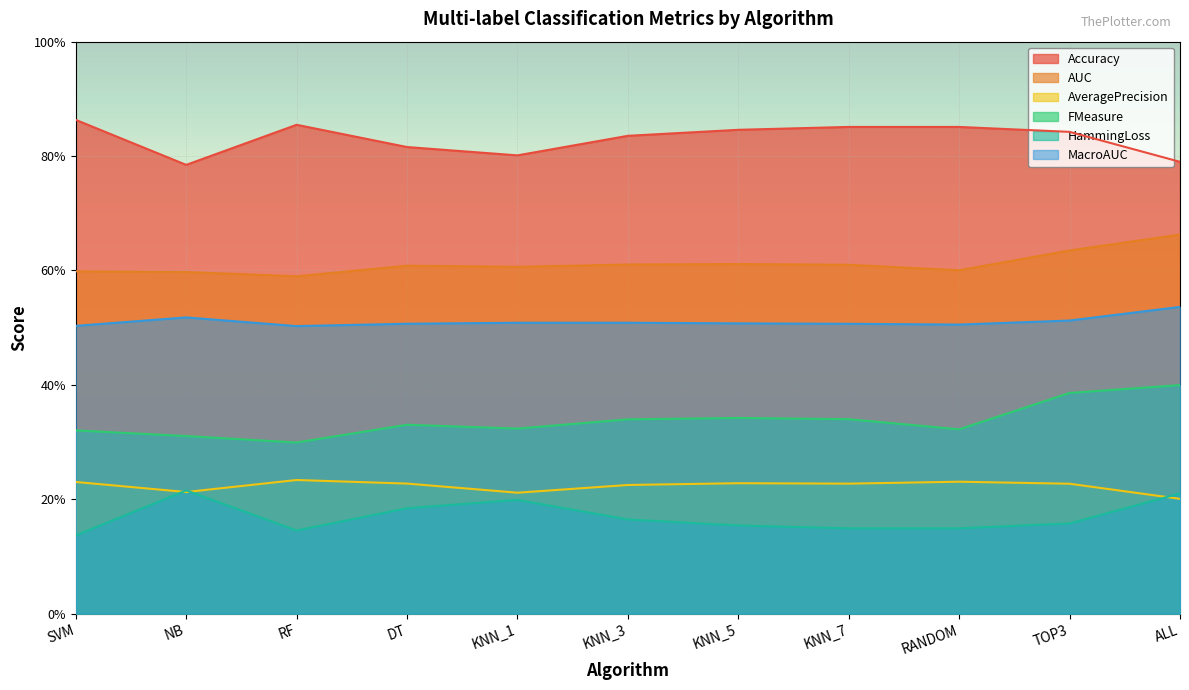

Which label corresponds to the smallest value in the chart?

SVM